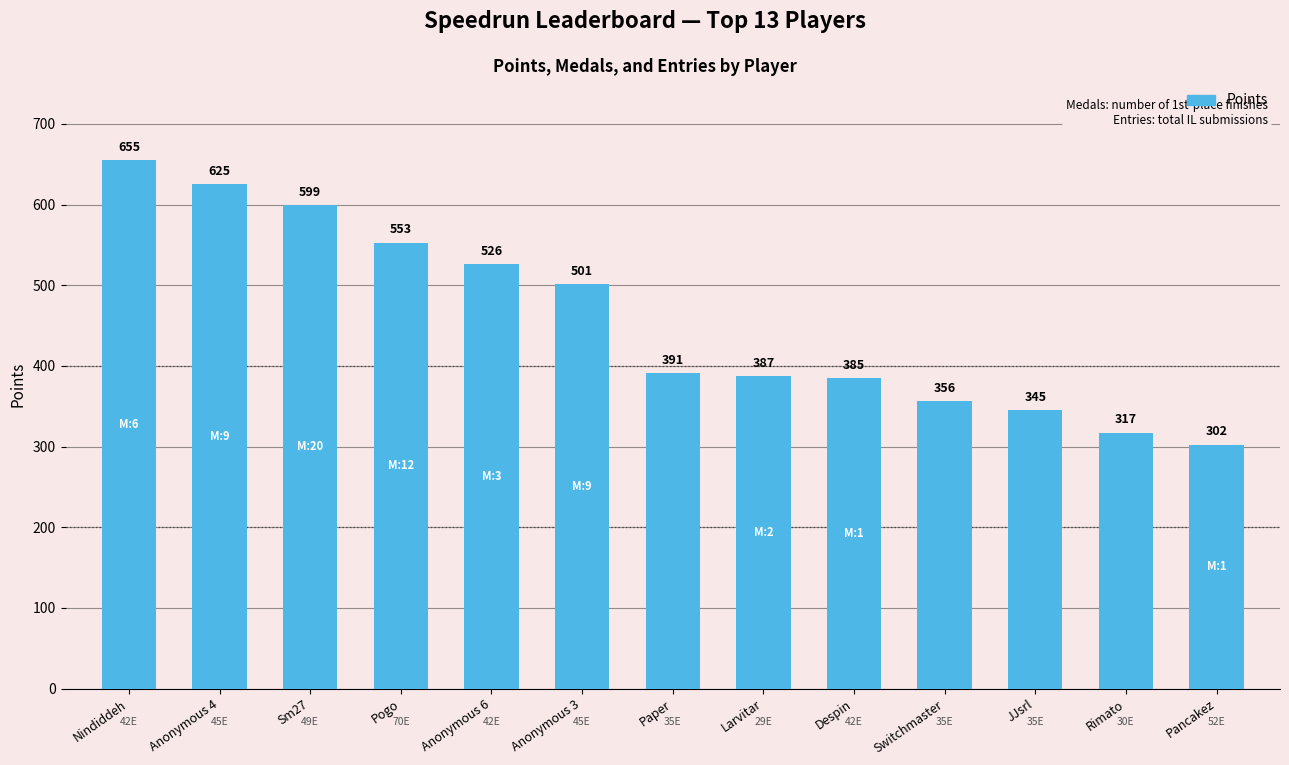

What is the minimum value shown in the chart?

302